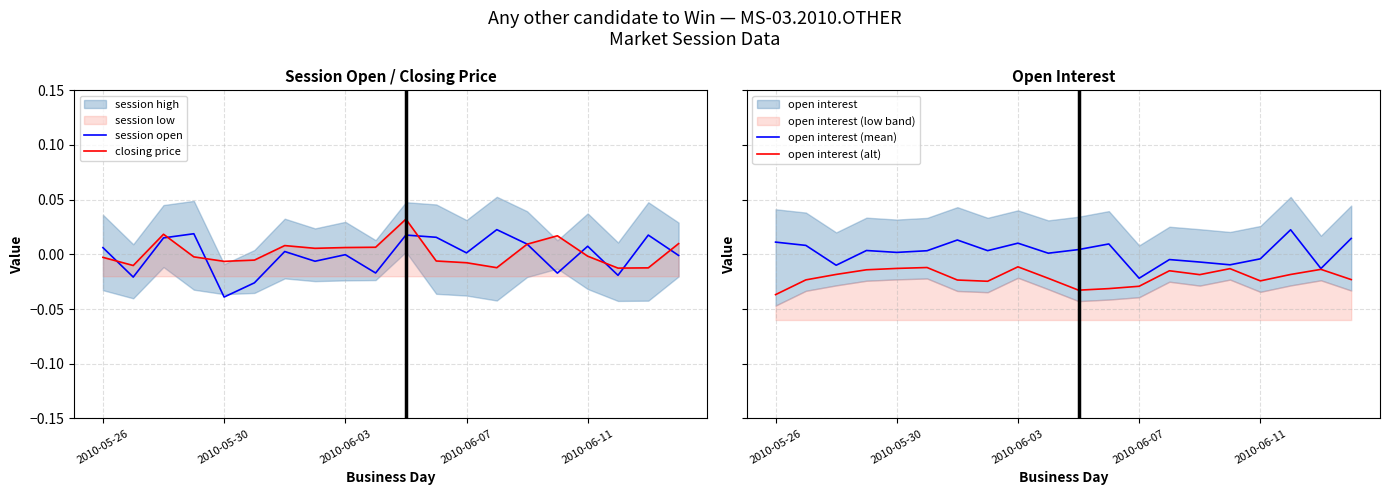

In session open, how many points are higher than both neighbors (excluding endpoints)?

7